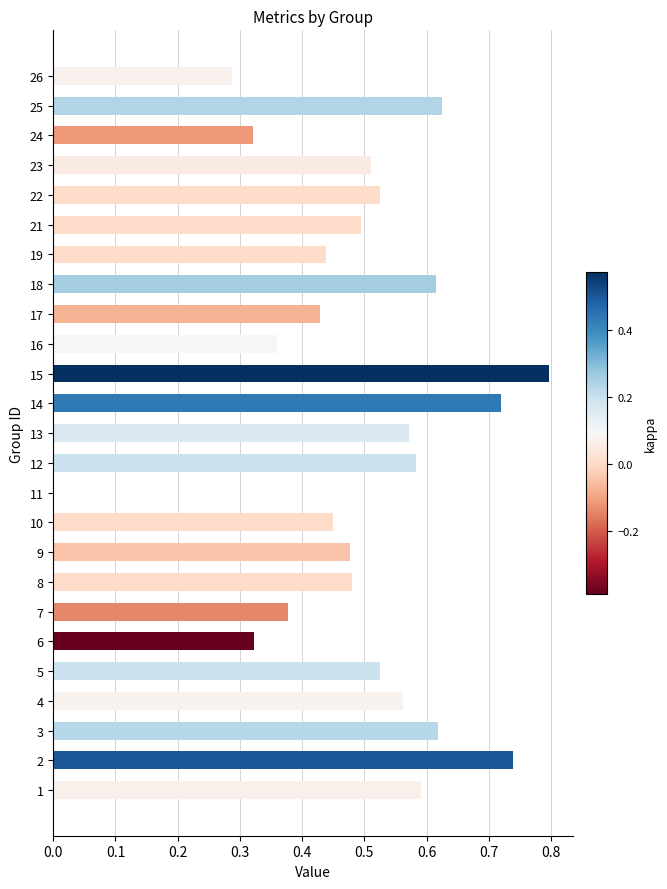

Count the values in the range 0 to 1.

25